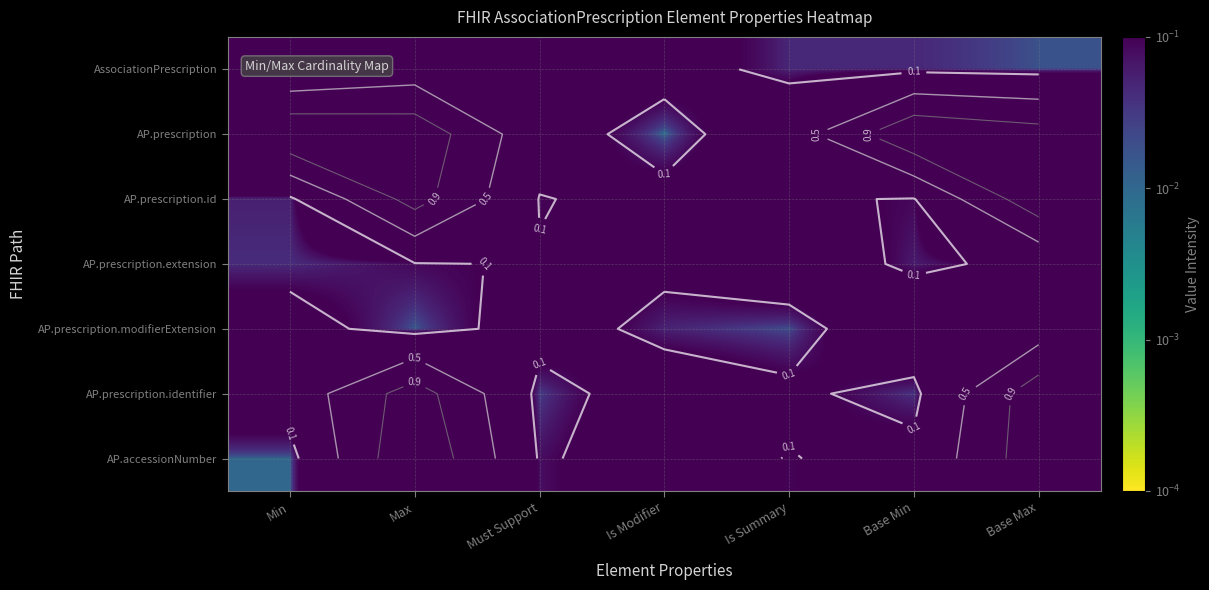

The value of AP.prescription.id at Must Support is 0.0. True or false?

False